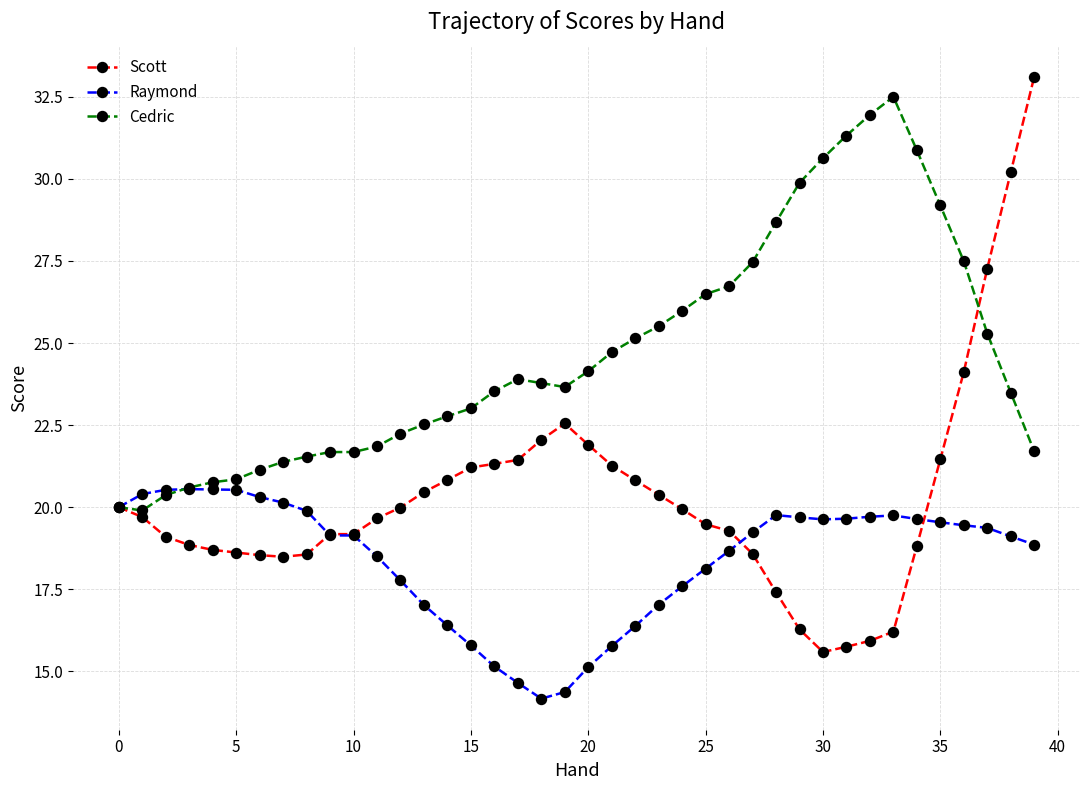

Which series has the largest total across all categories?

Cedric